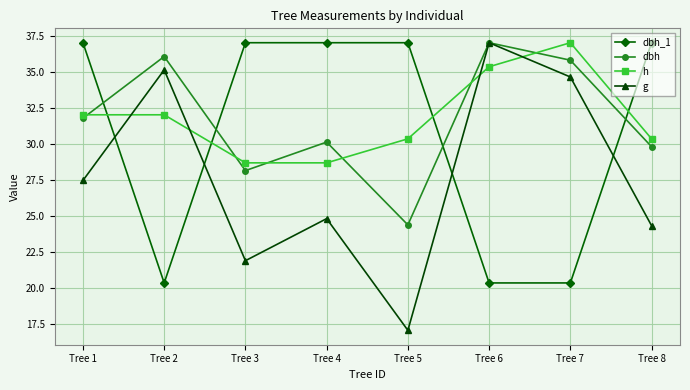

Reading left to right, what are all the values shown in this chart?

dbh_1: Tree 1=37.0	Tree 2=20.3	Tree 3=37.0	Tree 4=37.0	Tree 5=37.0	Tree 6=20.3	Tree 7=20.3	Tree 8=37.0
dbh: Tree 1=31.8	Tree 2=36.0	Tree 3=28.1	Tree 4=30.1	Tree 5=24.4	Tree 6=37.0	Tree 7=35.8	Tree 8=29.8
h: Tree 1=32.0	Tree 2=32.0	Tree 3=28.7	Tree 4=28.7	Tree 5=30.3	Tree 6=35.3	Tree 7=37.0	Tree 8=30.3
g: Tree 1=27.4	Tree 2=35.1	Tree 3=21.9	Tree 4=24.8	Tree 5=17.0	Tree 6=37.0	Tree 7=34.6	Tree 8=24.3